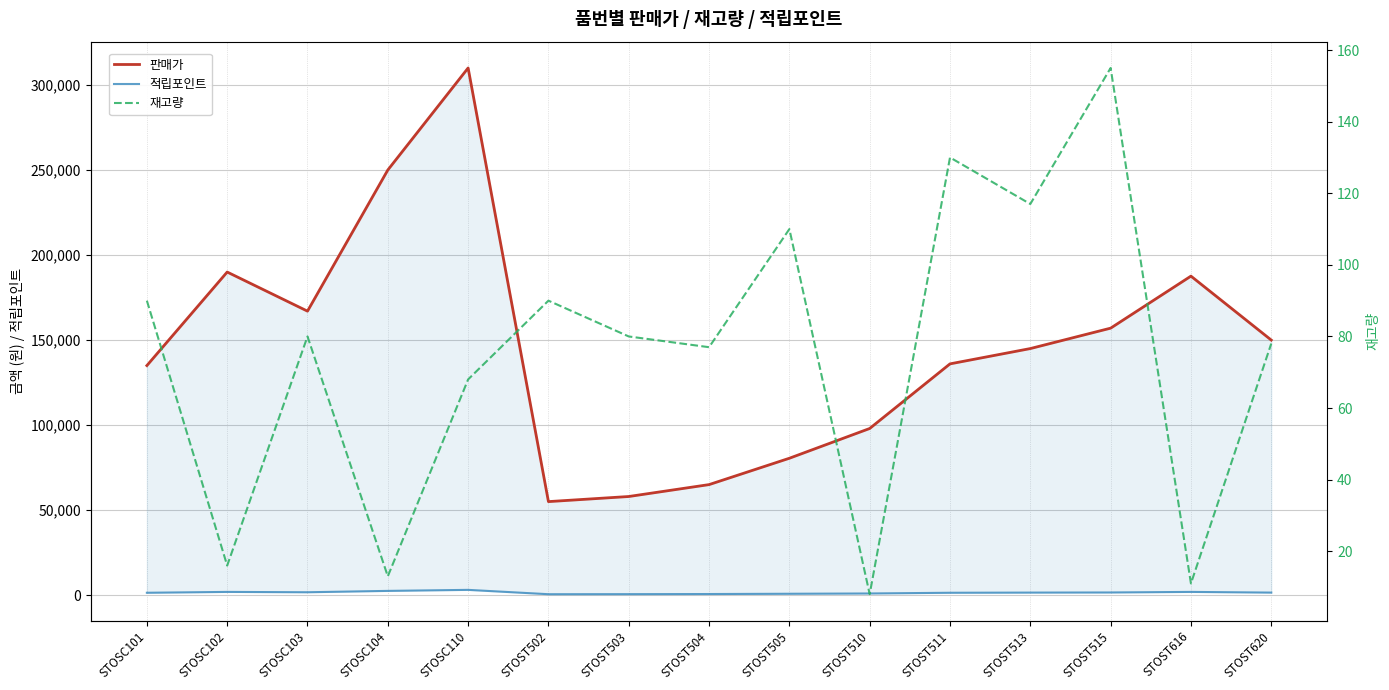

Does the chart display data point markers on the line(s)?

No